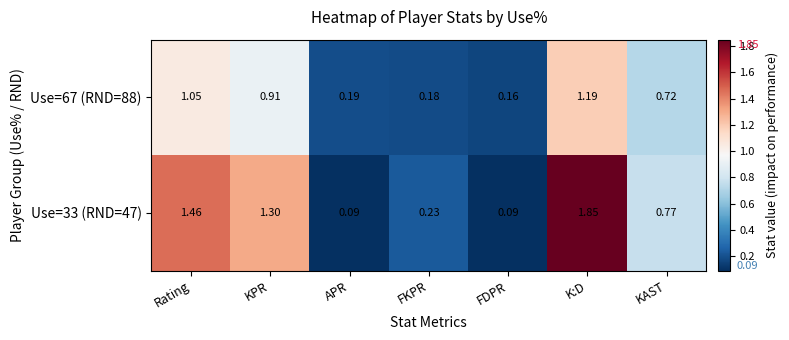

Count the number of categories in the chart.

7